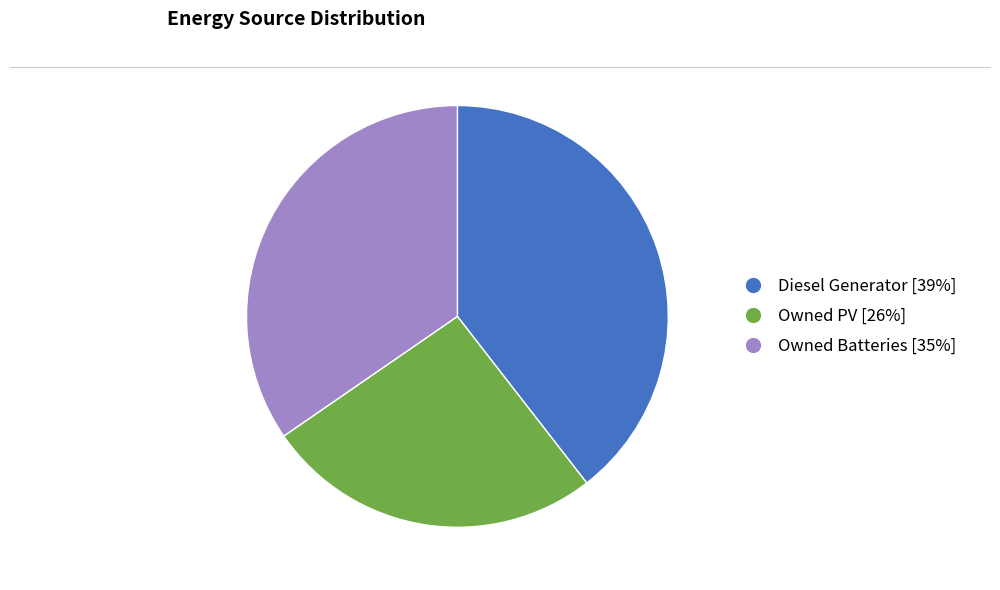

Does Owned PV account for over 50% of the chart?

No